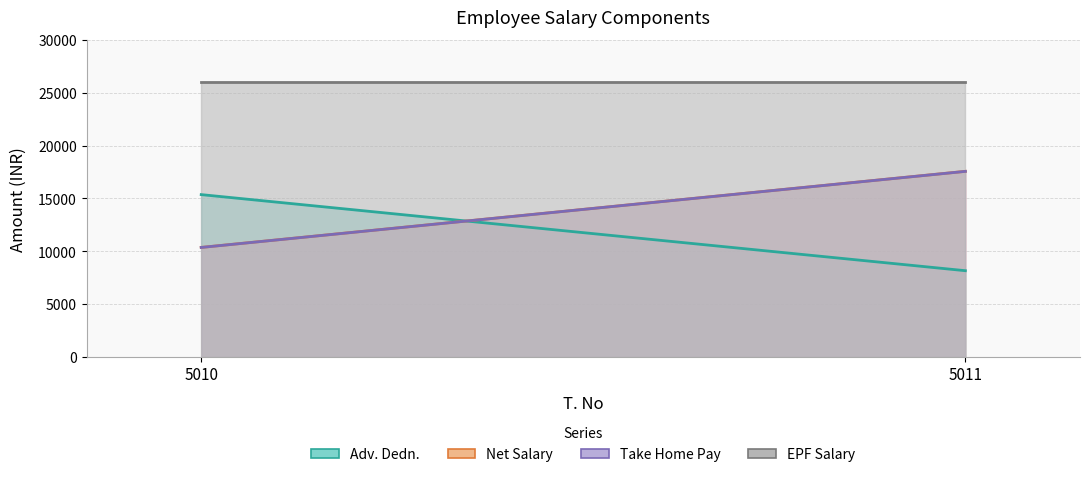

At 5011, list the series in order from largest to smallest.

EPF Salary, Net Salary, Take Home Pay, Adv. Dedn.